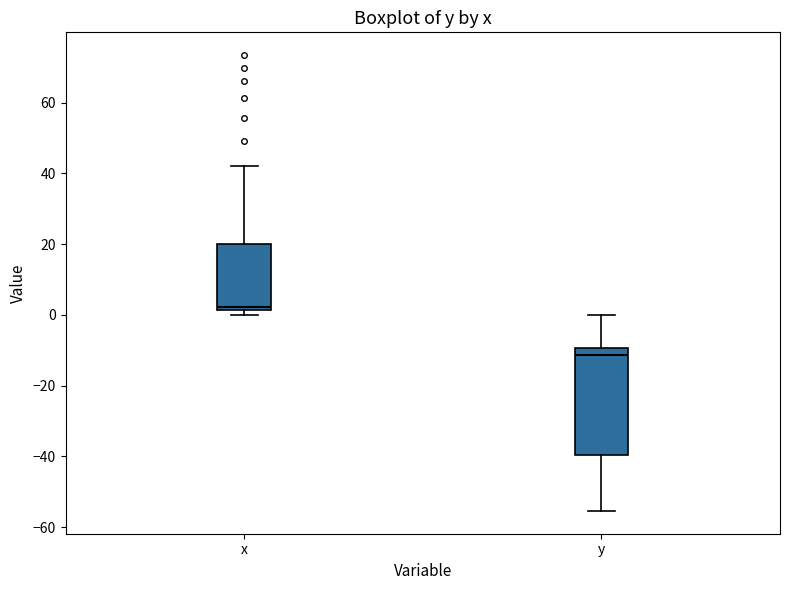

Where does the upper whisker of the box for x end on the y-axis? The values are not printed on the chart, so give them approximately, as read against the axis.

42